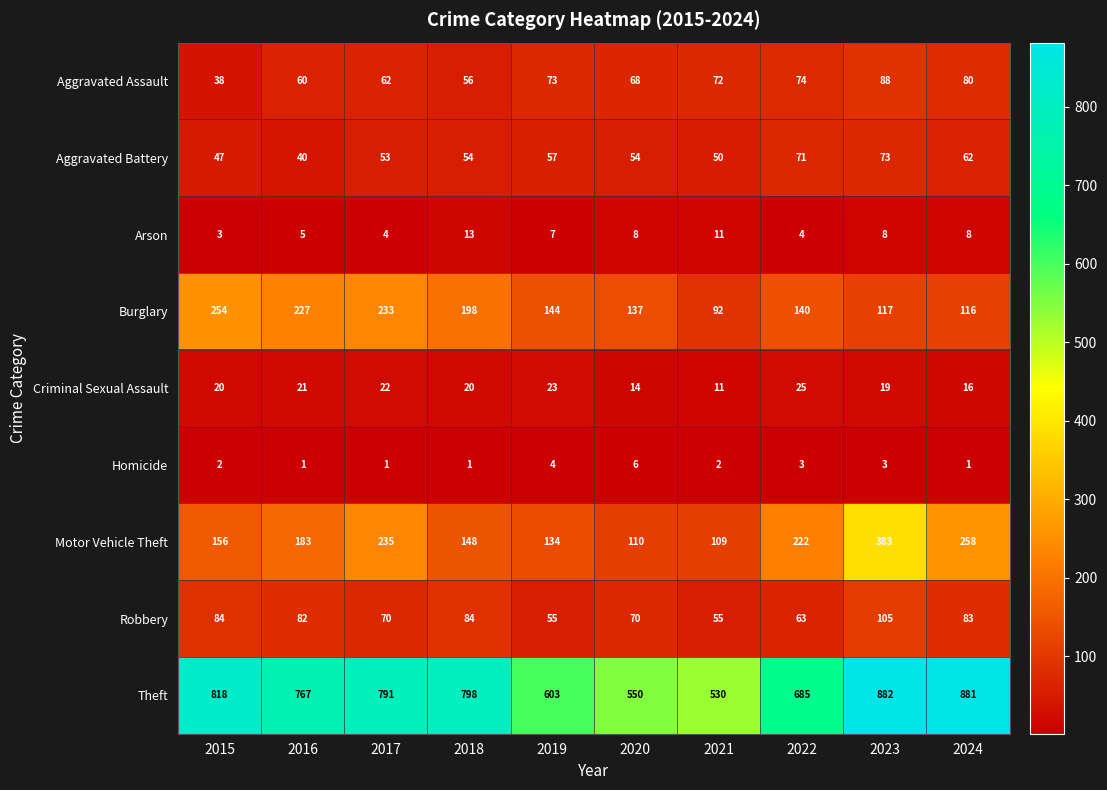

True or false: Aggravated Battery has a value of 47 at 2015.

True